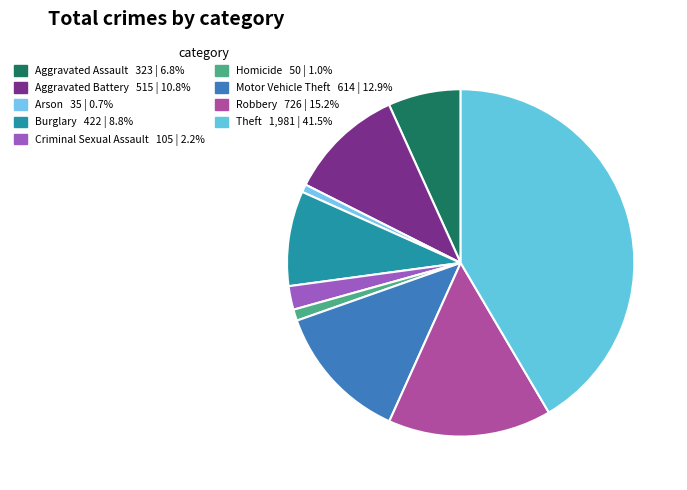

Rank the categories by value from highest to lowest.

Theft, Robbery, Motor Vehicle Theft, Aggravated Battery, Burglary, Aggravated Assault, Criminal Sexual Assault, Homicide, Arson